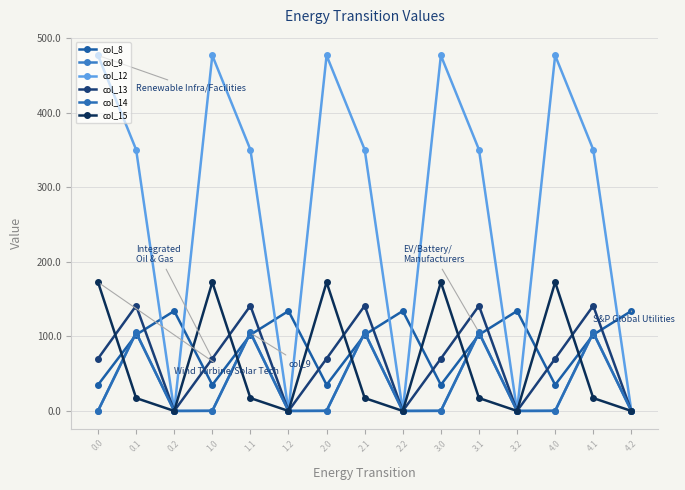

What are all the series names shown in the legend?

col_8, col_9, col_12, col_13, col_14, col_15